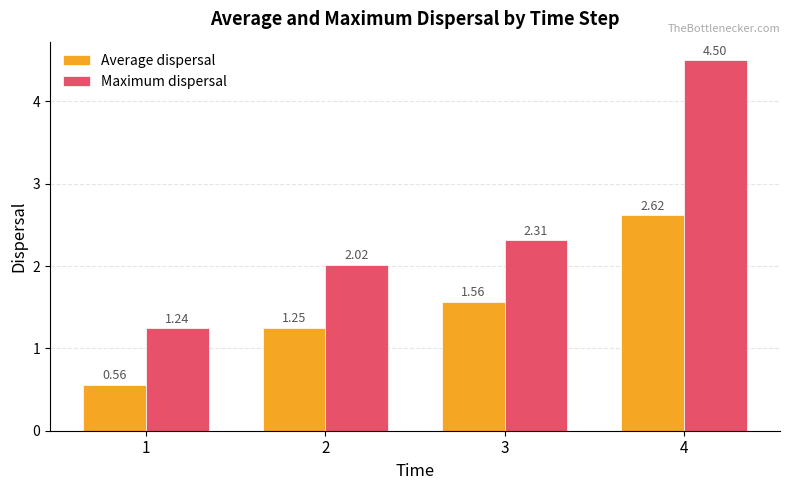

What is the average value of the Maximum dispersal series?

2.5